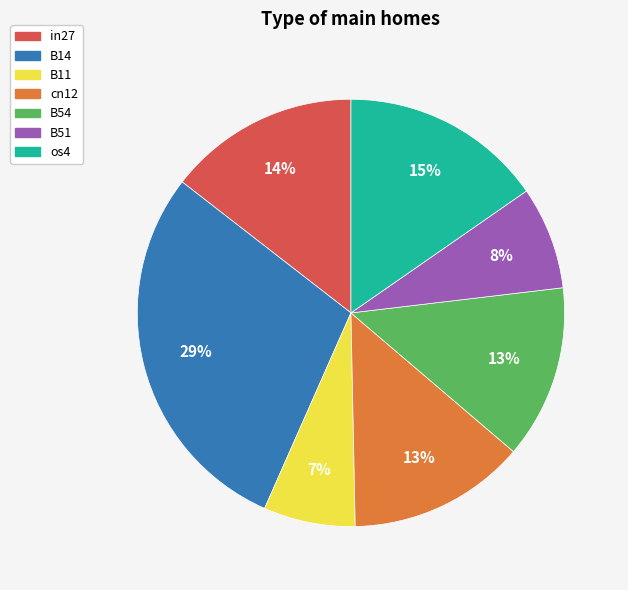

How many segments does this pie chart have?

7